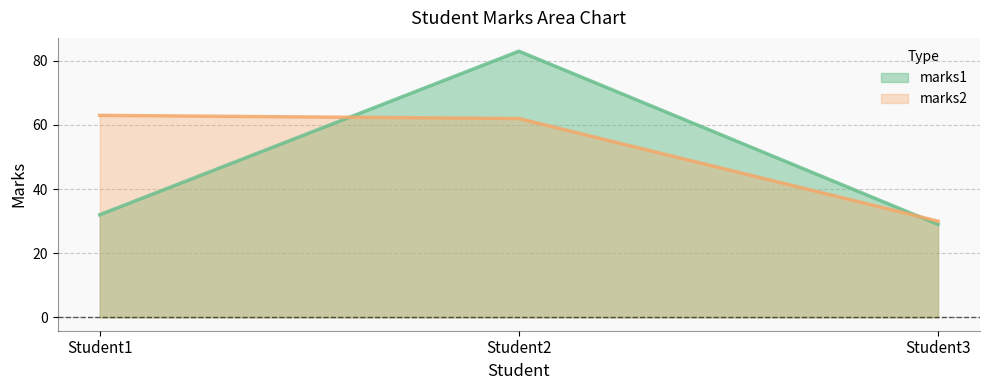

Count the number of data series in this chart.

2